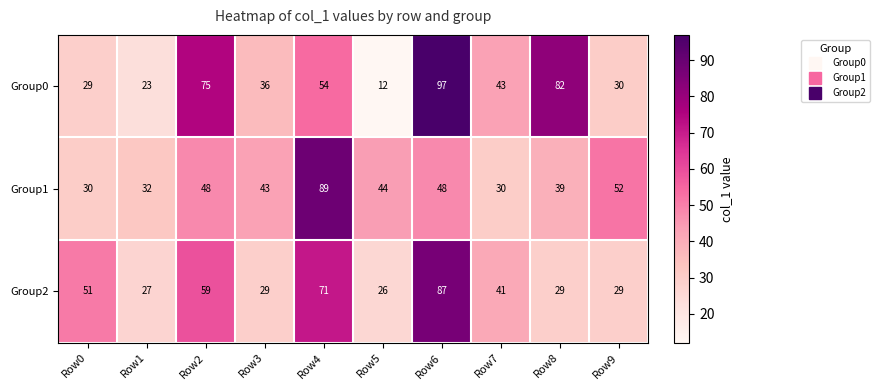

What is the total value across all series at Row0?

110